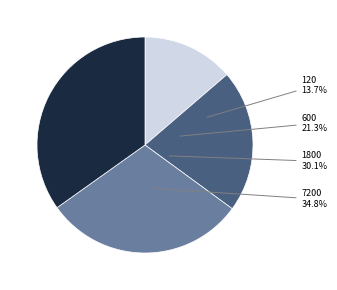

Rank the categories by value from lowest to highest.

120, 600, 1800, 7200